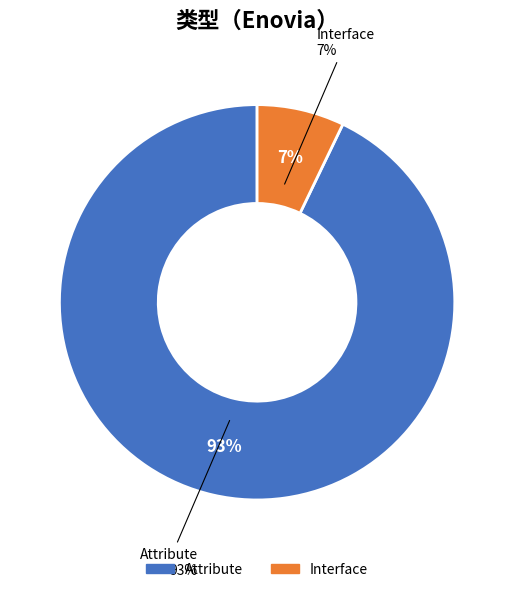

What portion of the pie excludes Attribute?

7.1%